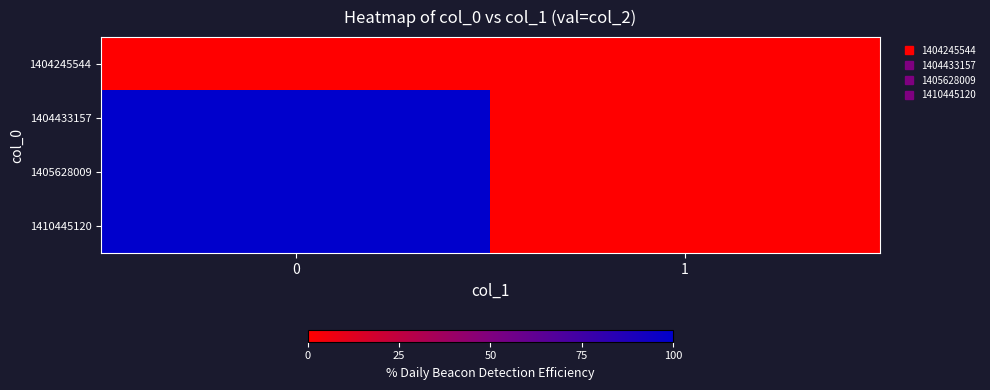

Reading left to right, transcribe all the data shown in this chart.

1404245544: 0=0	1=0
1404433157: 0=1	1=0
1405628009: 0=1	1=0
1410445120: 0=1	1=0